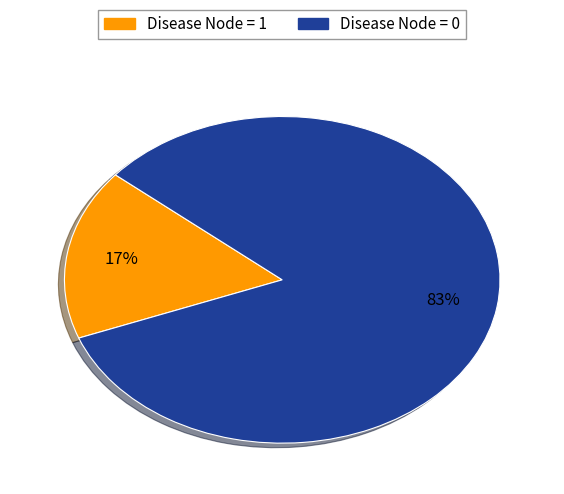

To the nearest percent, what is the difference between the Disease Node = 1 and Disease Node = 0 slice percentages?

66%